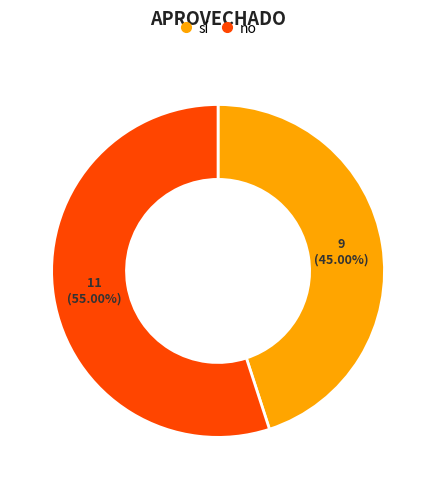

To the nearest percent, what is the difference between the sí and no slice percentages?

10%